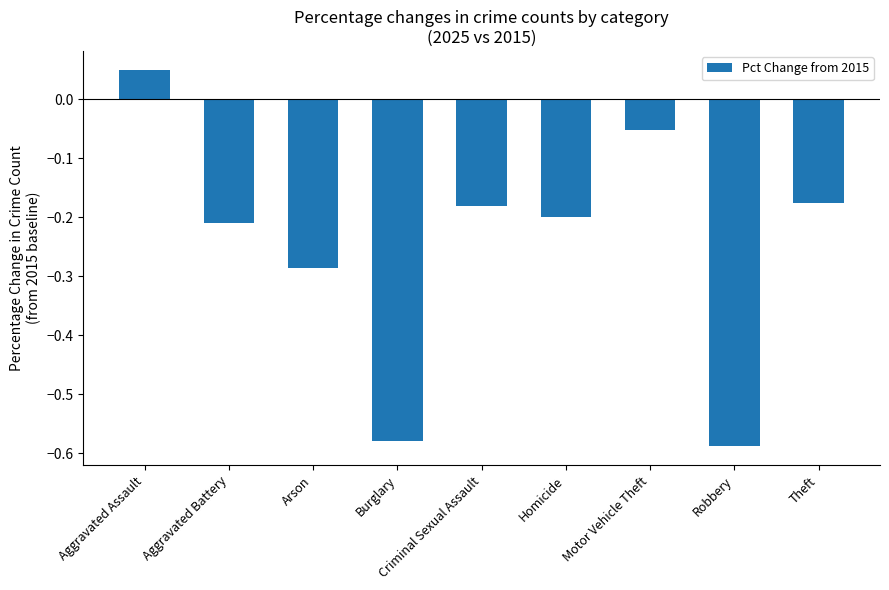

Count the number of values greater than 0.

1